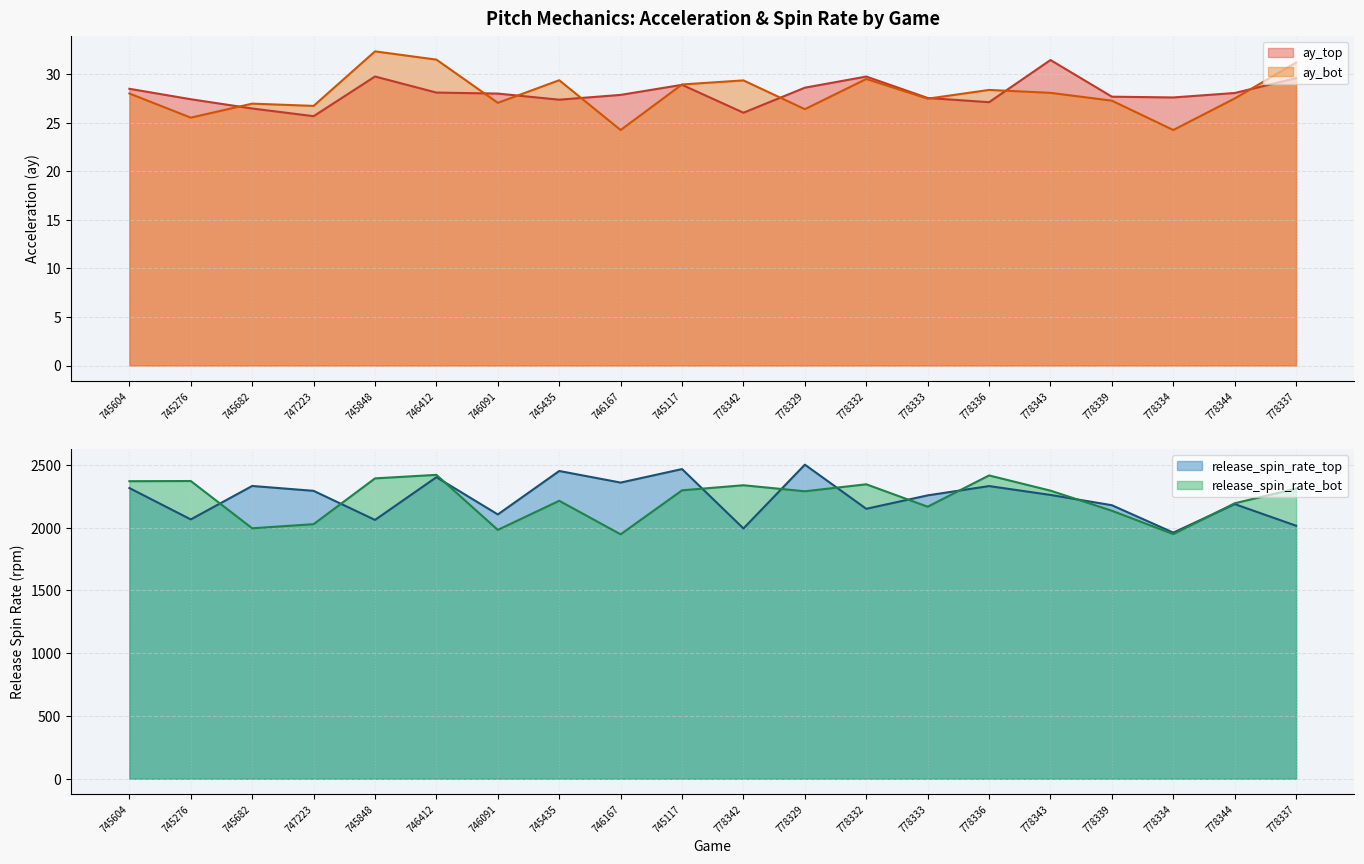

What is the label of the 19th point from the left?

778344